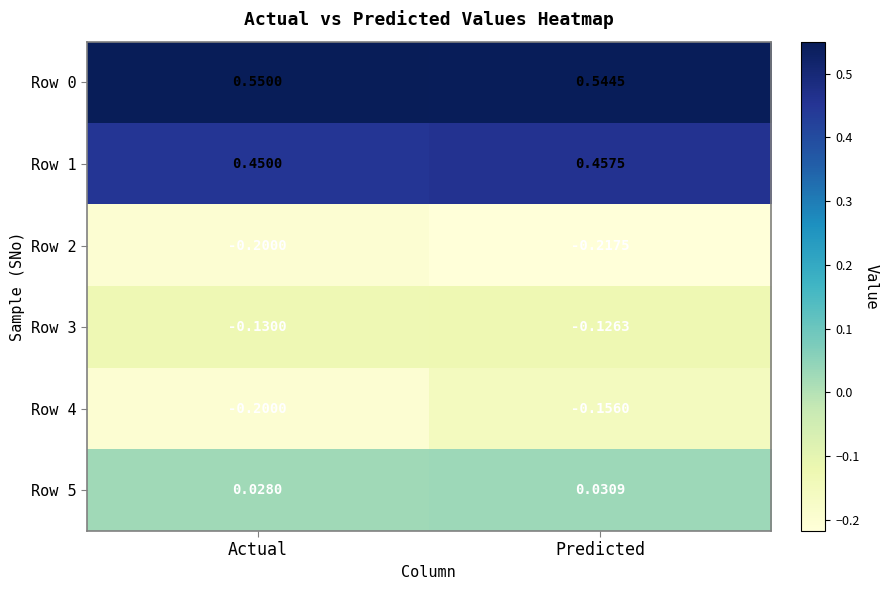

List the labels in order of Row 4 value, largest first.

Predicted, Actual